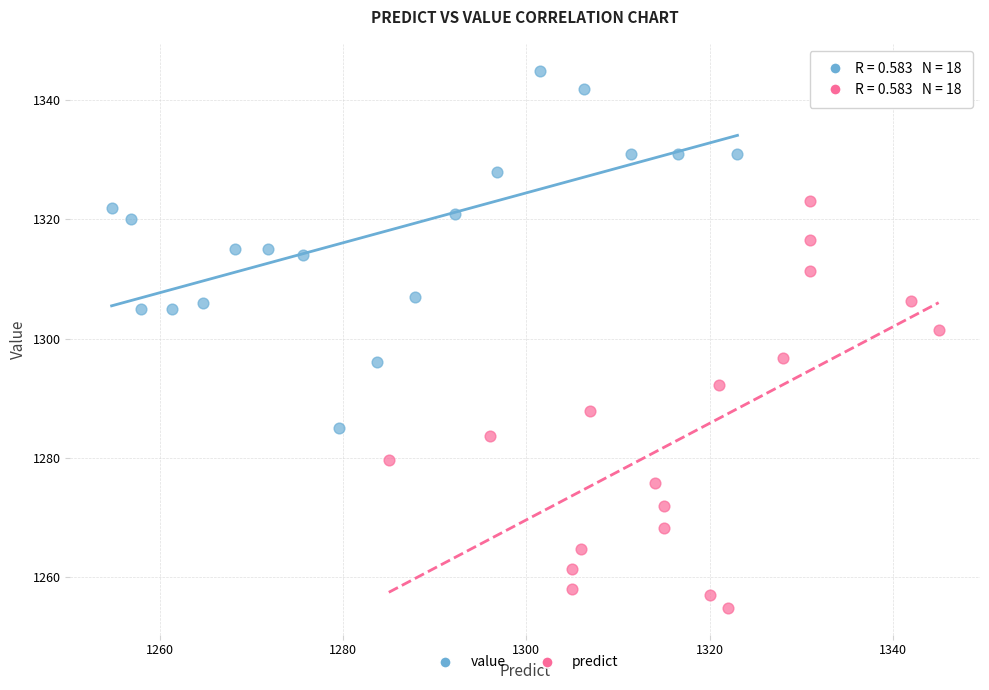

Which series contains the highest Y value?

value